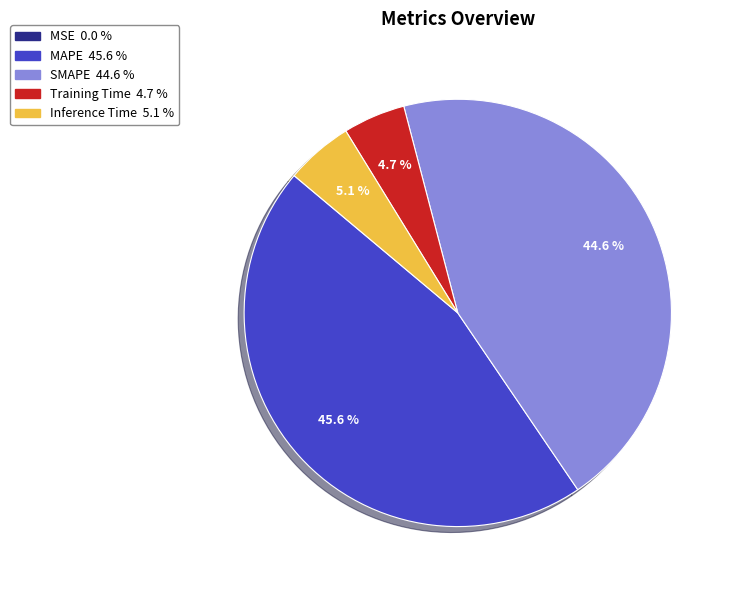

Does Training Time account for over 50% of the chart?

No